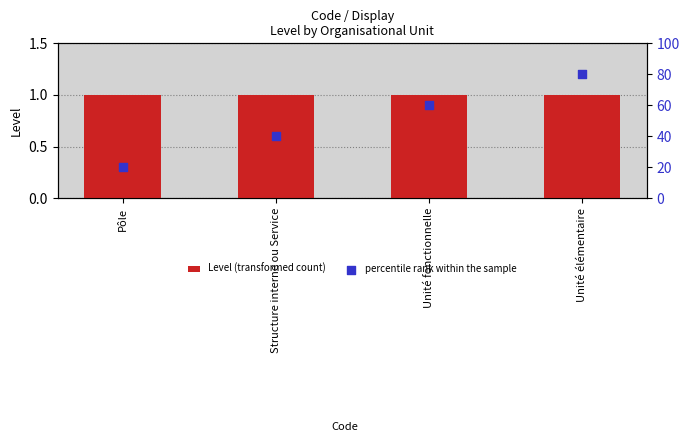

Which series has the largest total across all categories?

percentile rank within the sample